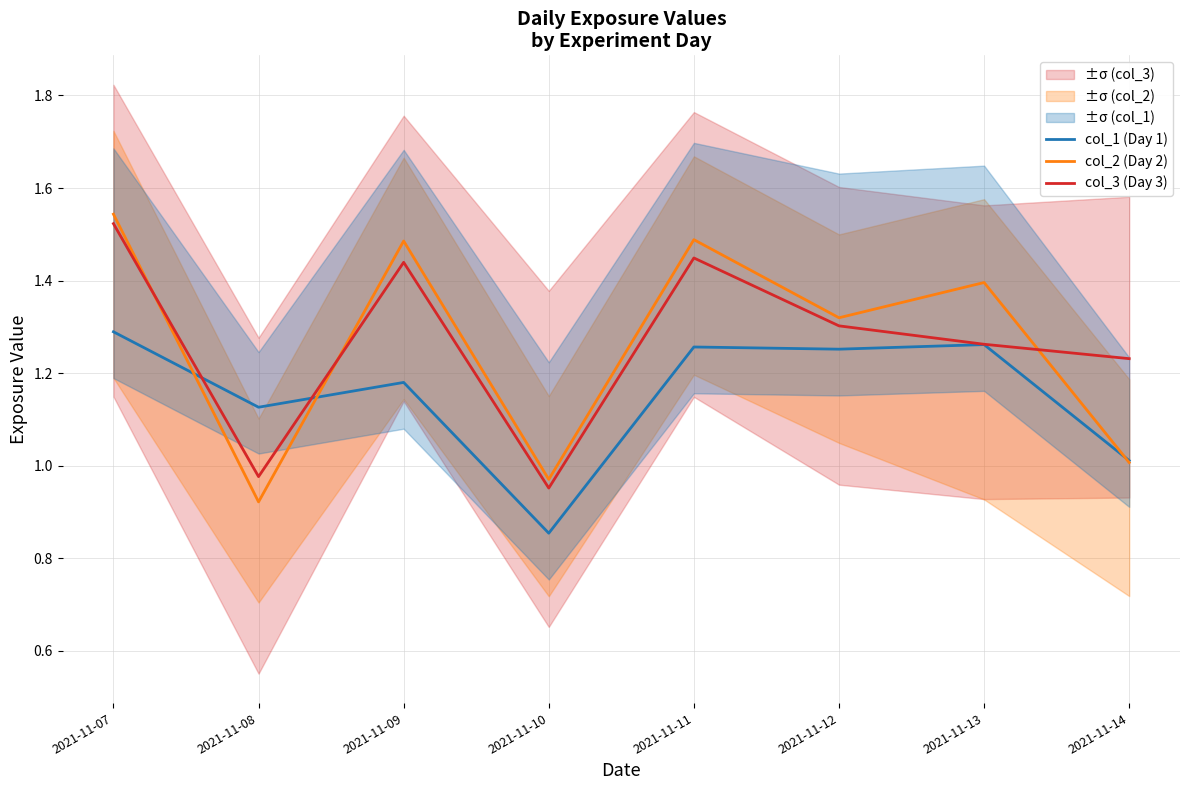

Is it true that col_2 (Day 2) equals 1.7 at 2021-11-10?

False